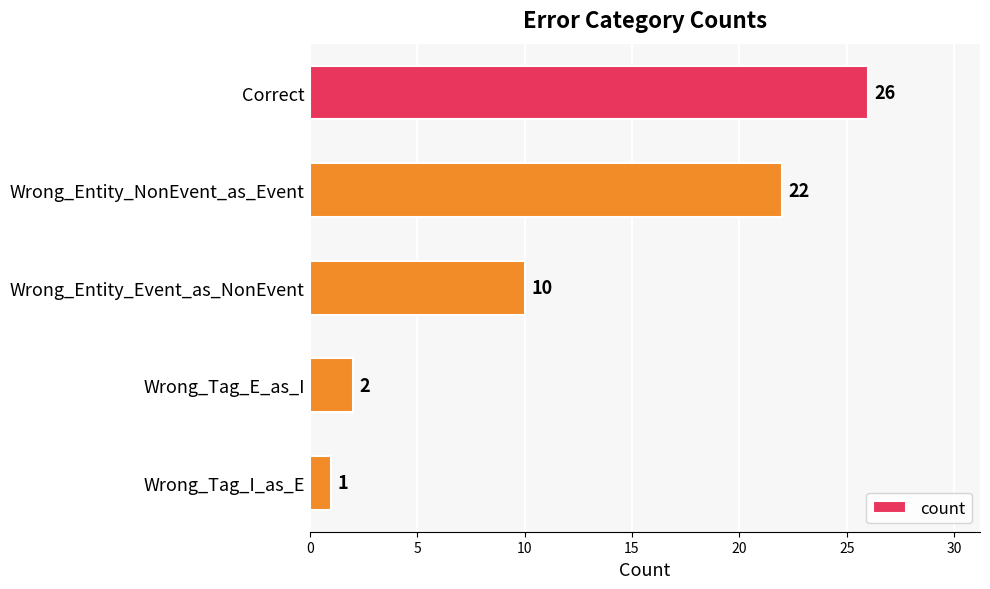

Reading top to bottom, list all the values displayed in this chart.

Correct=26	Wrong_Entity_NonEvent_as_Event=22	Wrong_Entity_Event_as_NonEvent=10	Wrong_Tag_E_as_I=2	Wrong_Tag_I_as_E=1